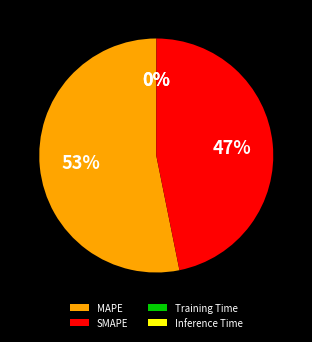

What percentage is the SMAPE slice, to the nearest percent?

47%